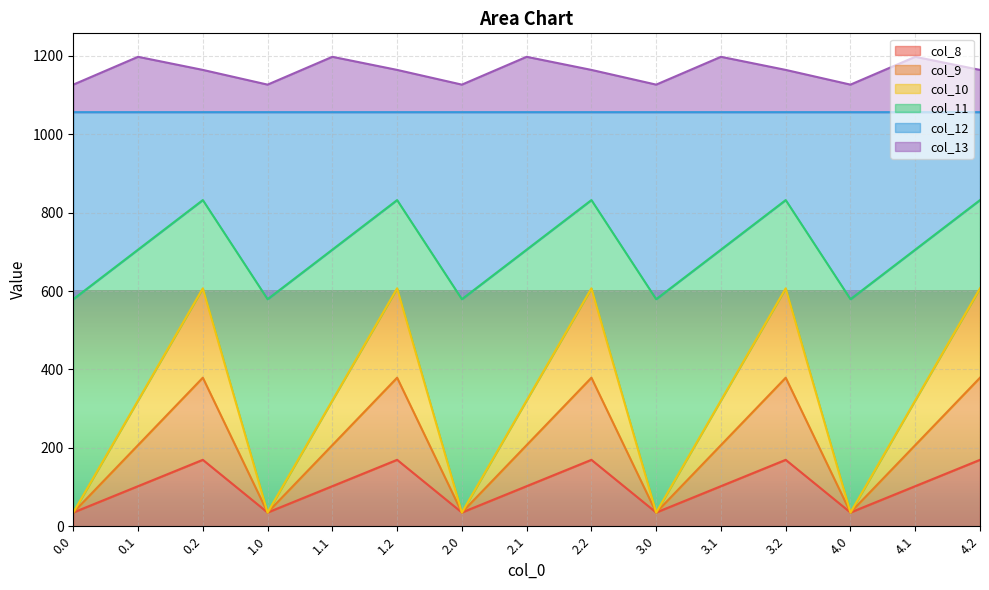

What are all the series names shown in the legend?

col_8, col_9, col_10, col_11, col_12, col_13